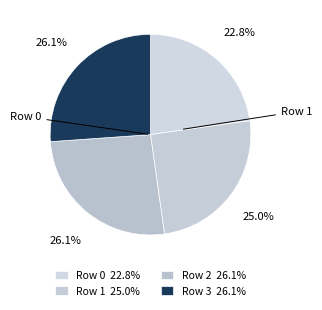

How many slices are in this pie chart?

4